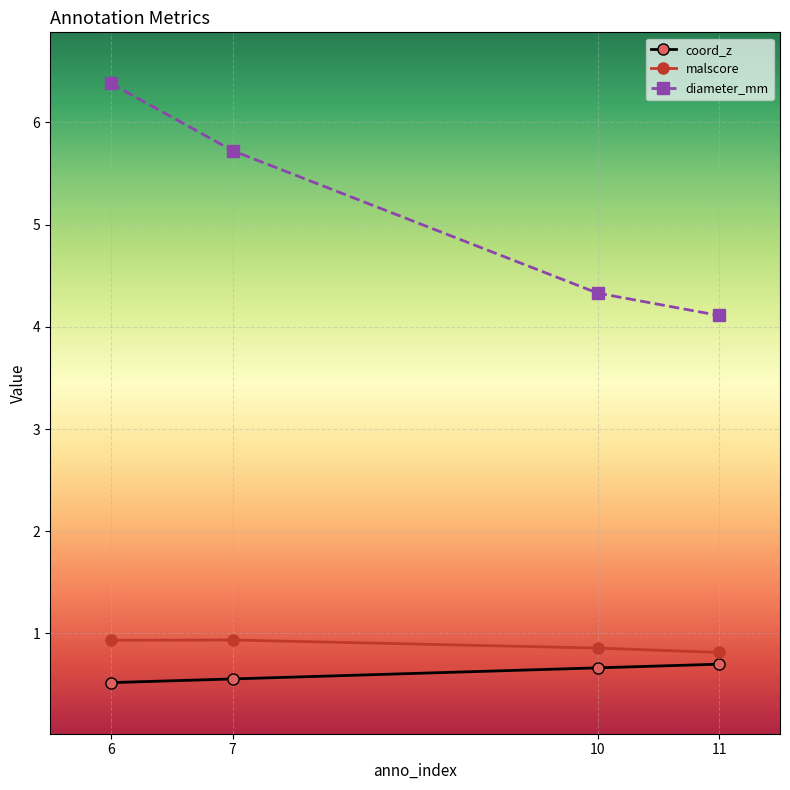

What is the average value of the coord_z series?

0.6